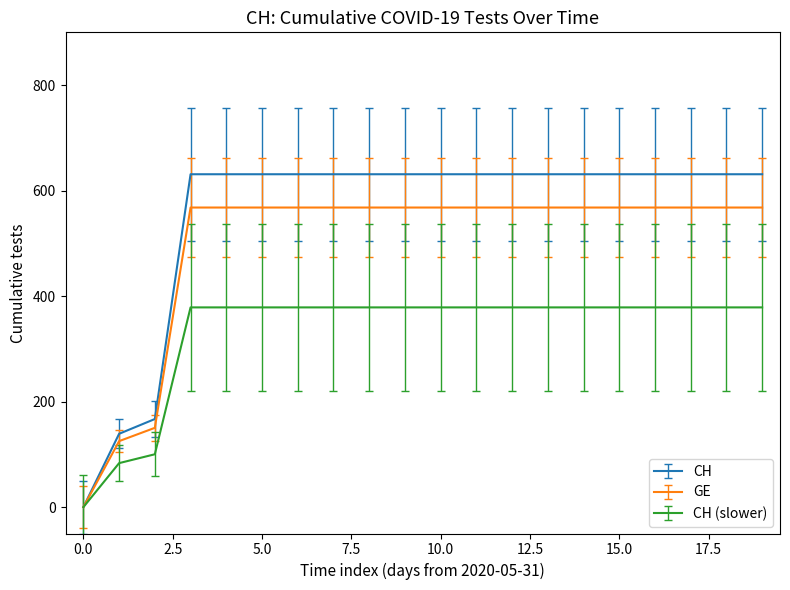

How many lines are shown in the chart?

3